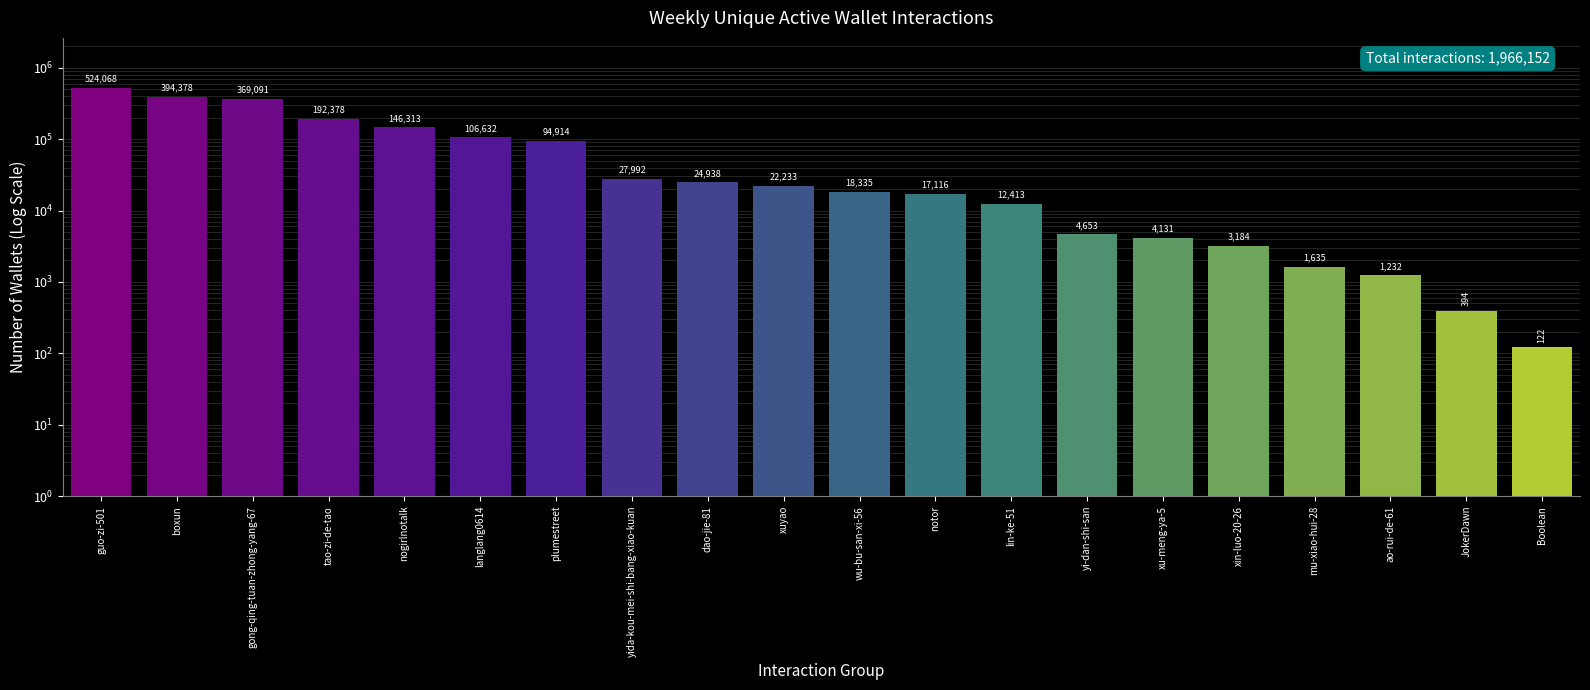

Which has a higher value, ao-rui-de-61 or mu-xiao-hui-28?

mu-xiao-hui-28